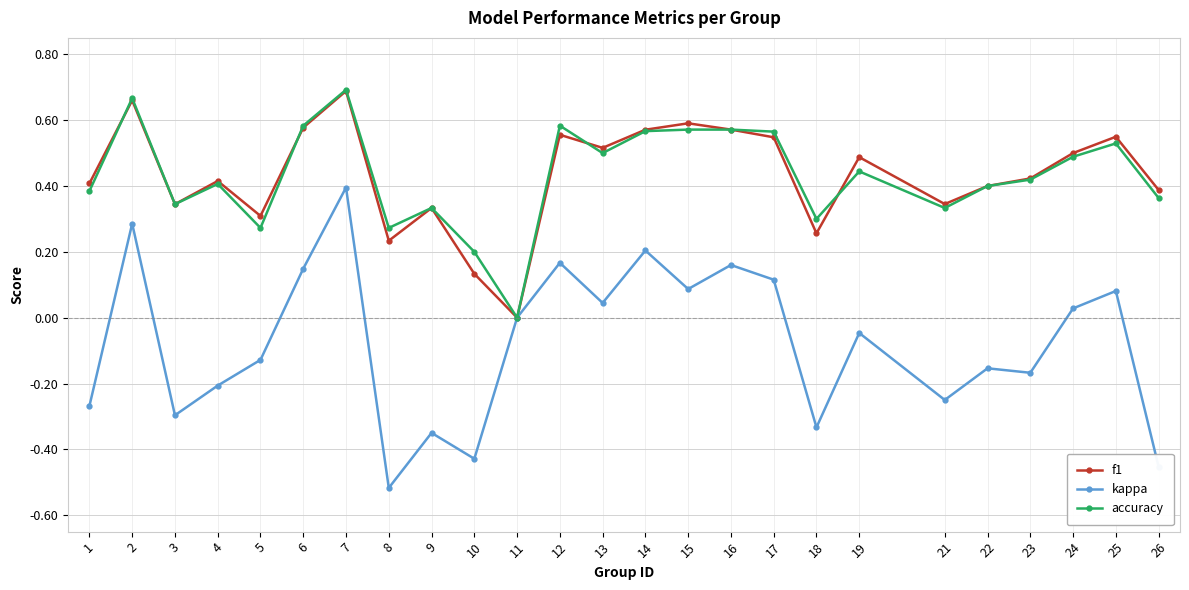

What is the spread (max minus min) of values at 26?

0.8